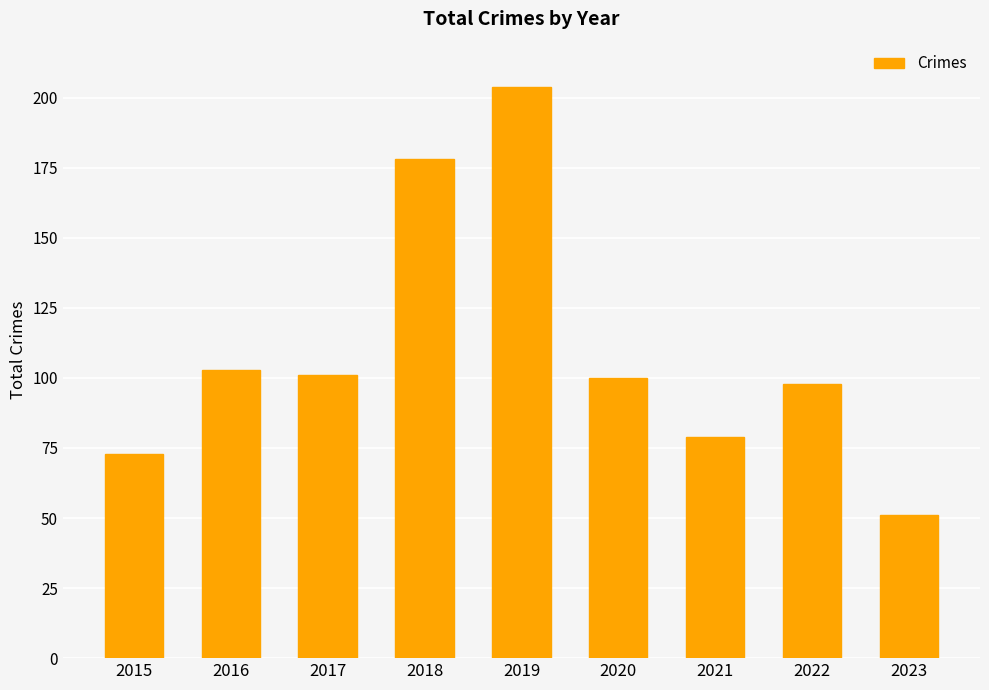

The chart shows a value of 73 at 2015. True or false?

True